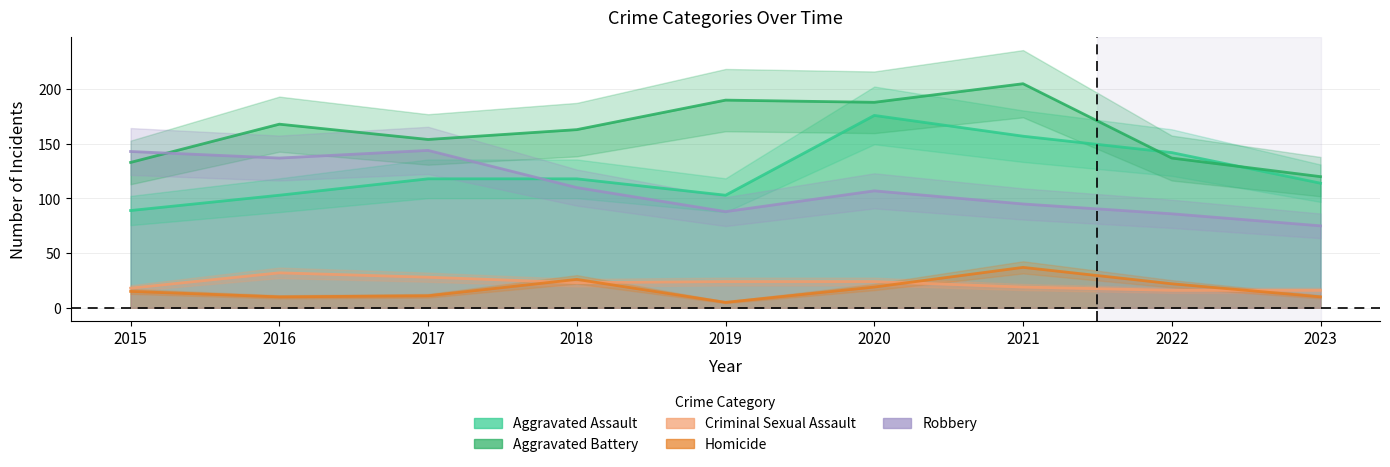

Is this an area chart (filled region under the line)?

No